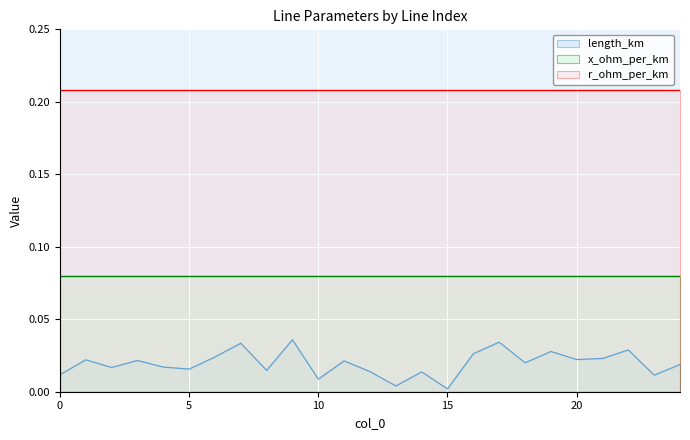

Reading left to right, transcribe all the data shown in this chart.

length_km: 0=0.0	1=0.0	2=0.0	3=0.0	4=0.0	5=0.0	6=0.0	7=0.0	8=0.0	9=0.0	10=0.0	11=0.0	12=0.0	13=0.0	14=0.0	15=0.0	16=0.0	17=0.0	18=0.0	19=0.0	20=0.0	21=0.0	22=0.0	23=0.0	24=0.0
r_ohm_per_km: 0=0.2	1=0.2	2=0.2	3=0.2	4=0.2	5=0.2	6=0.2	7=0.2	8=0.2	9=0.2	10=0.2	11=0.2	12=0.2	13=0.2	14=0.2	15=0.2	16=0.2	17=0.2	18=0.2	19=0.2	20=0.2	21=0.2	22=0.2	23=0.2	24=0.2
x_ohm_per_km: 0=0.1	1=0.1	2=0.1	3=0.1	4=0.1	5=0.1	6=0.1	7=0.1	8=0.1	9=0.1	10=0.1	11=0.1	12=0.1	13=0.1	14=0.1	15=0.1	16=0.1	17=0.1	18=0.1	19=0.1	20=0.1	21=0.1	22=0.1	23=0.1	24=0.1